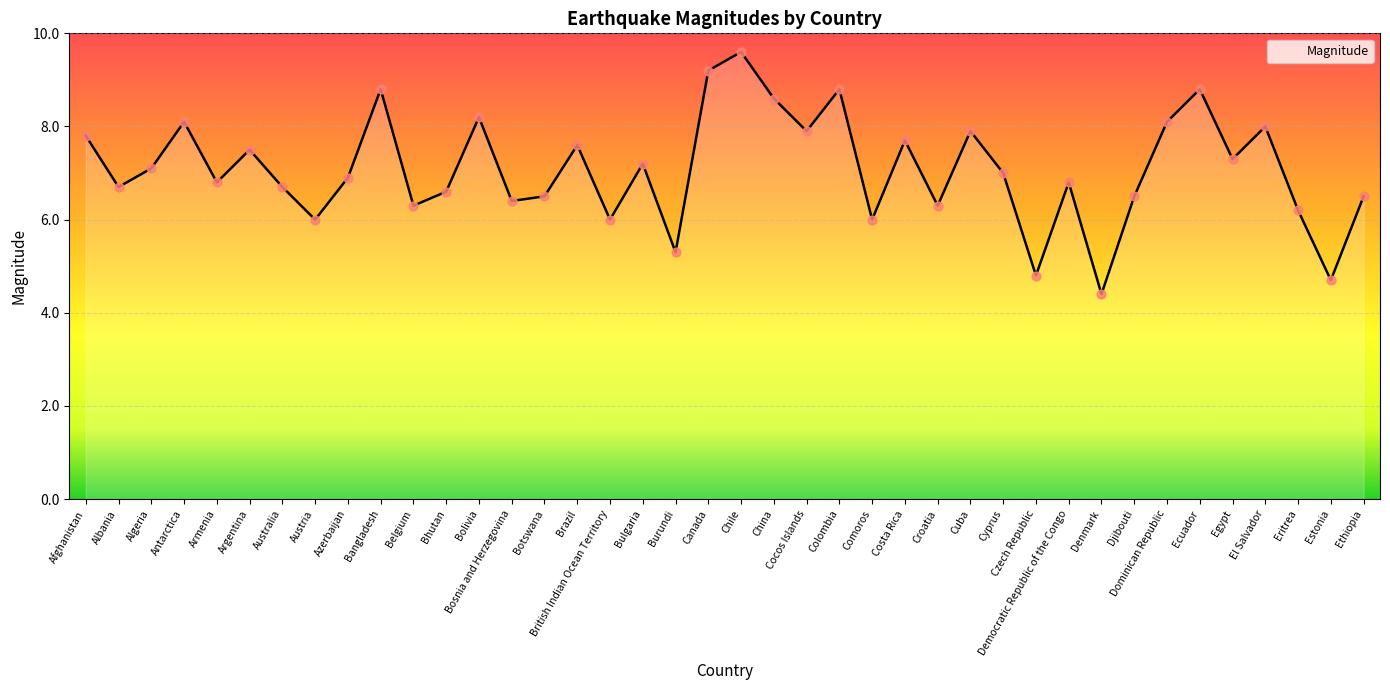

Between Egypt and Czech Republic, which is larger?

Egypt